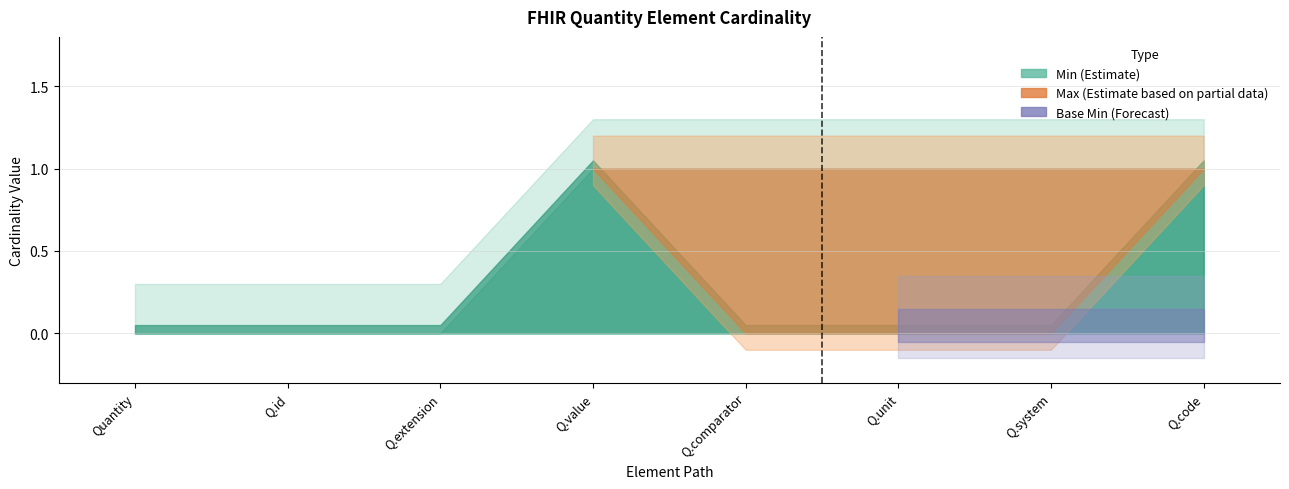

Which has a higher value, Quantity.value or Quantity.comparator?

Quantity.value